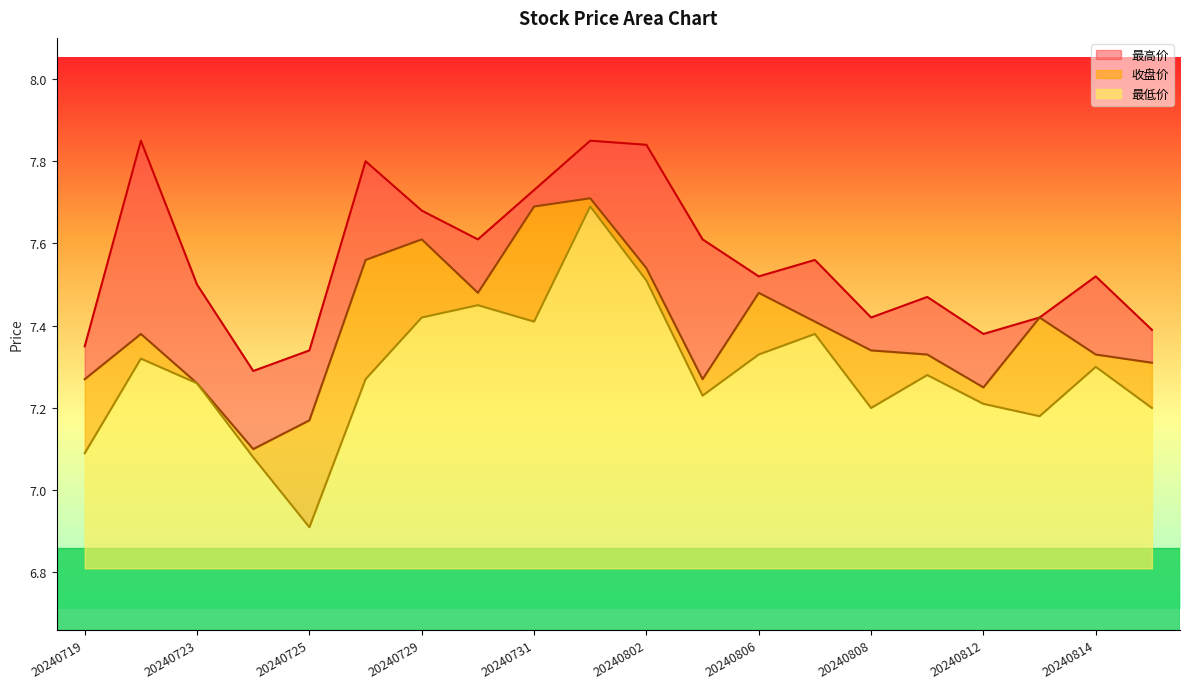

Is it true that 最高价 equals 13.7 at 20240726?

False